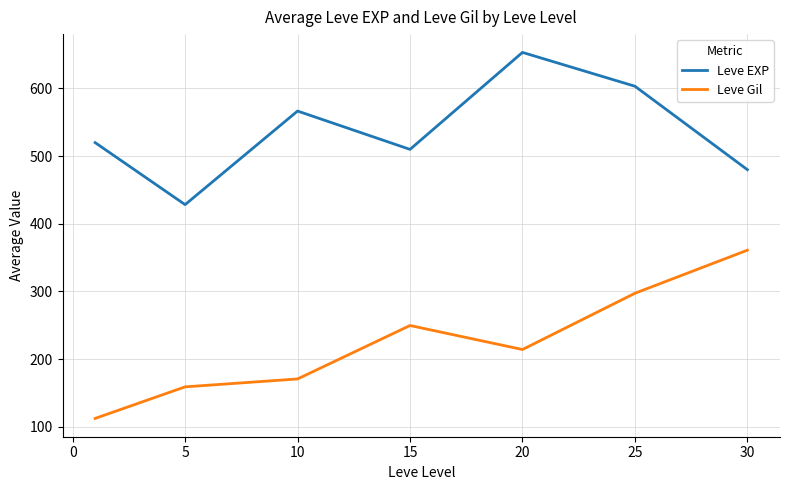

What is the difference between the maximum and minimum values in the Leve EXP series?

225.0